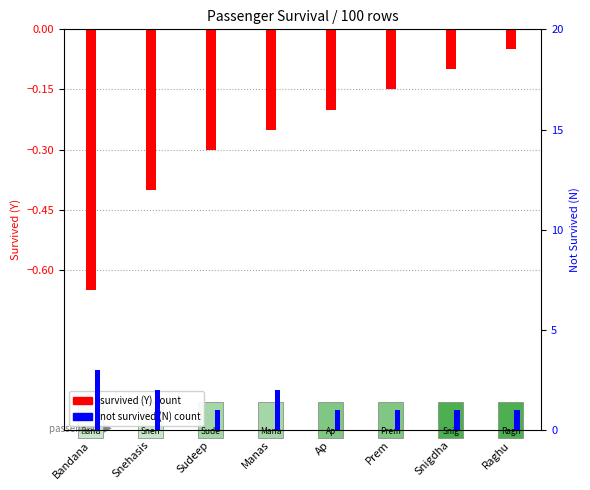

At which label is survived_count closest to 0?

Raghu